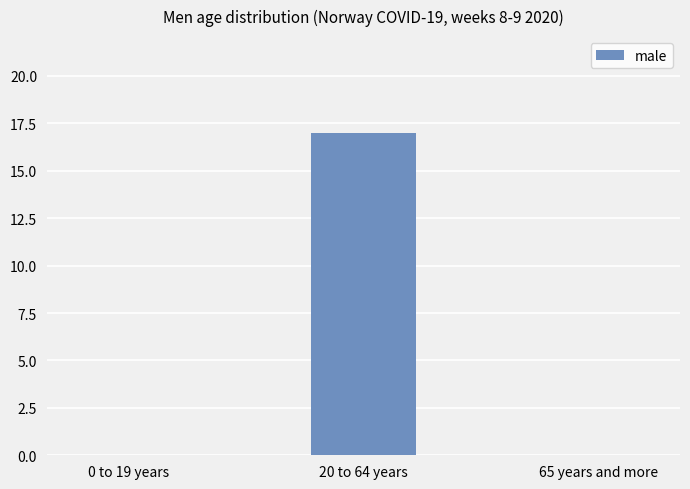

What is the sum of all values?

17